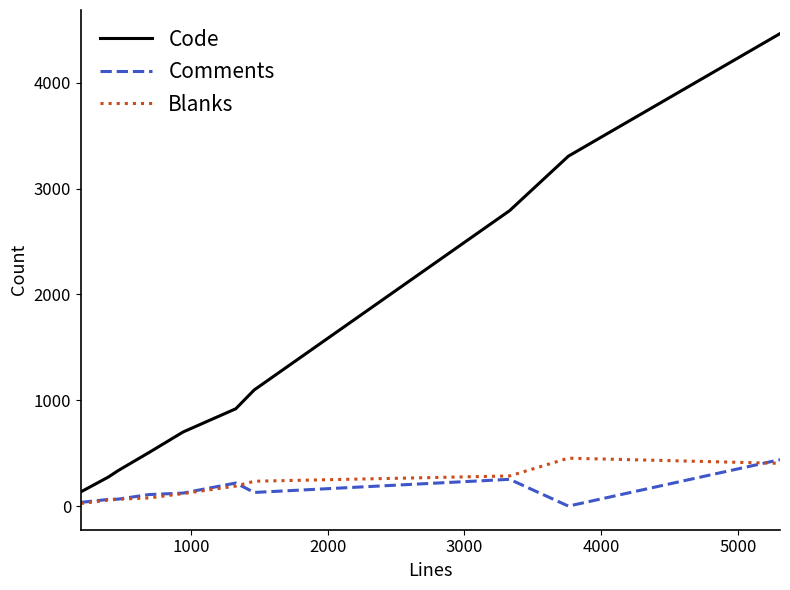

Which series has the largest range (max minus min)?

Code